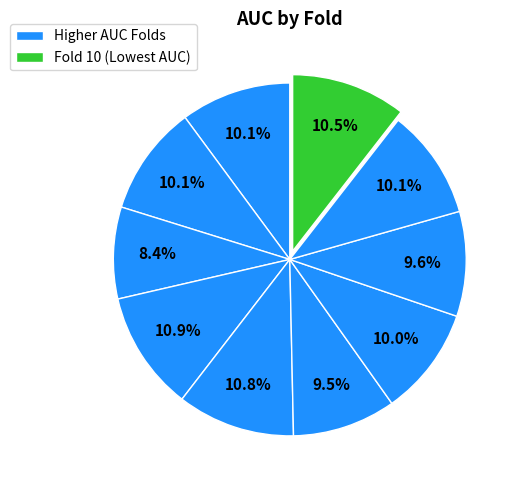

To the nearest percent, what is the difference between the largest and smallest slice percentages?

3%